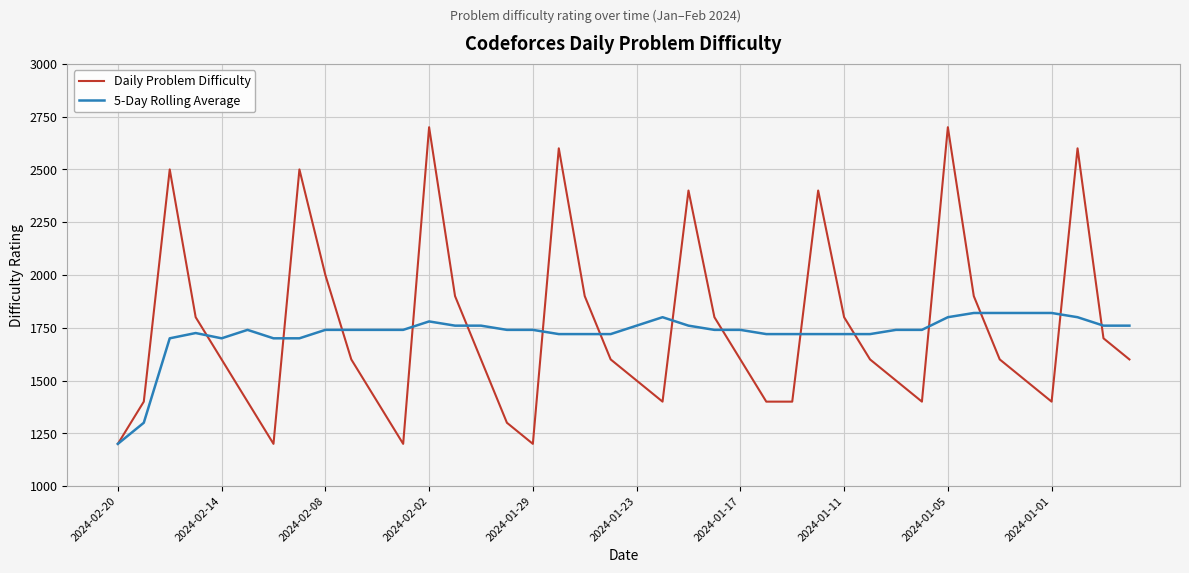

List the series in order of their peak value, highest first.

Daily Problem Difficulty, 5-Day Rolling Average